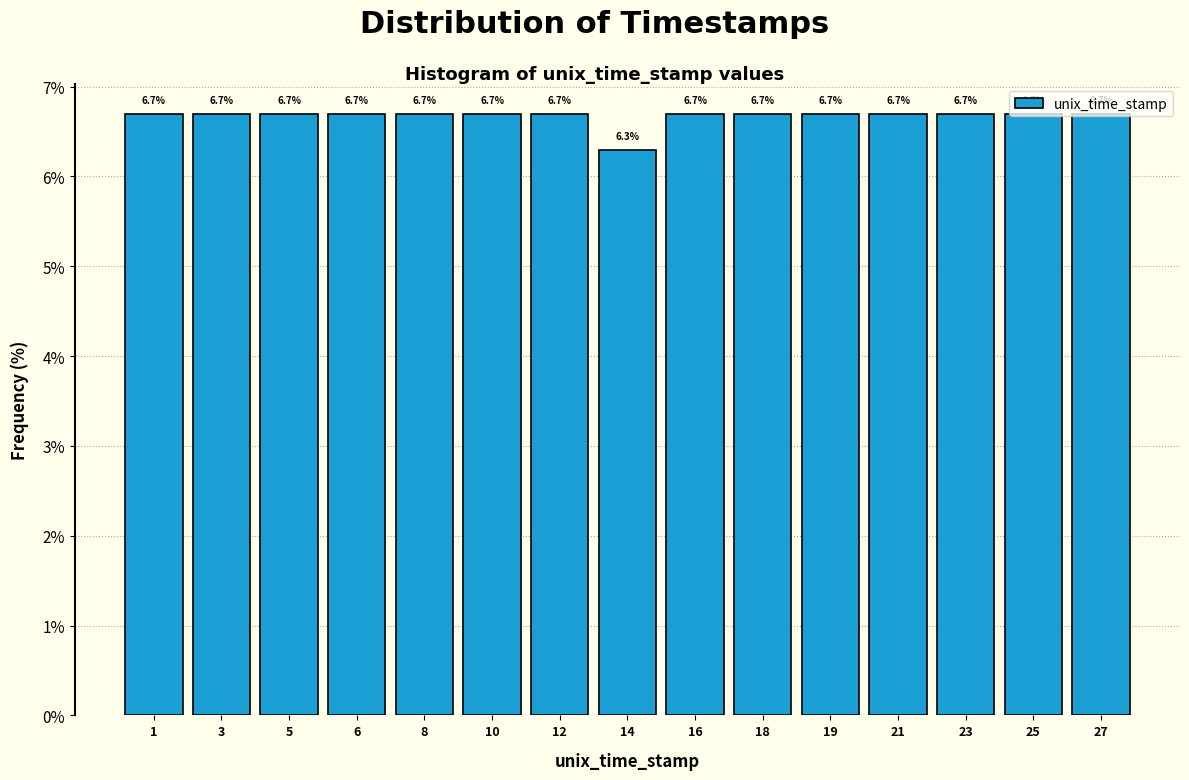

The value at 5 is 11.1. True or false?

False